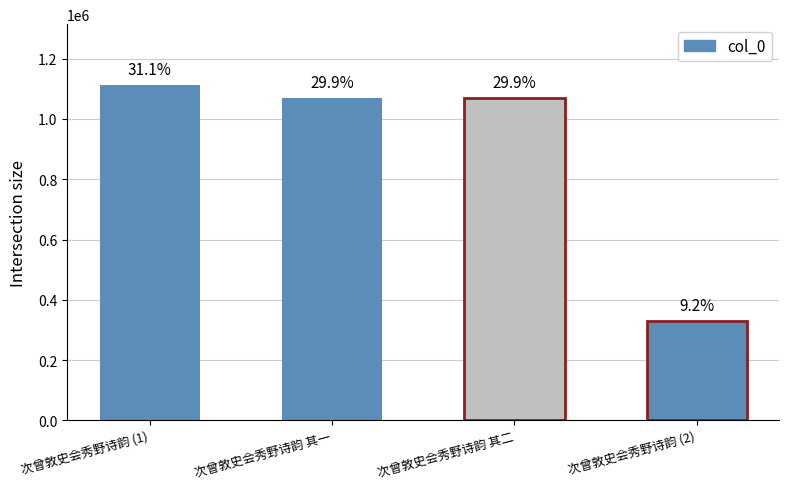

Which category has the highest value across all series?

次曾敦史会秀野诗韵